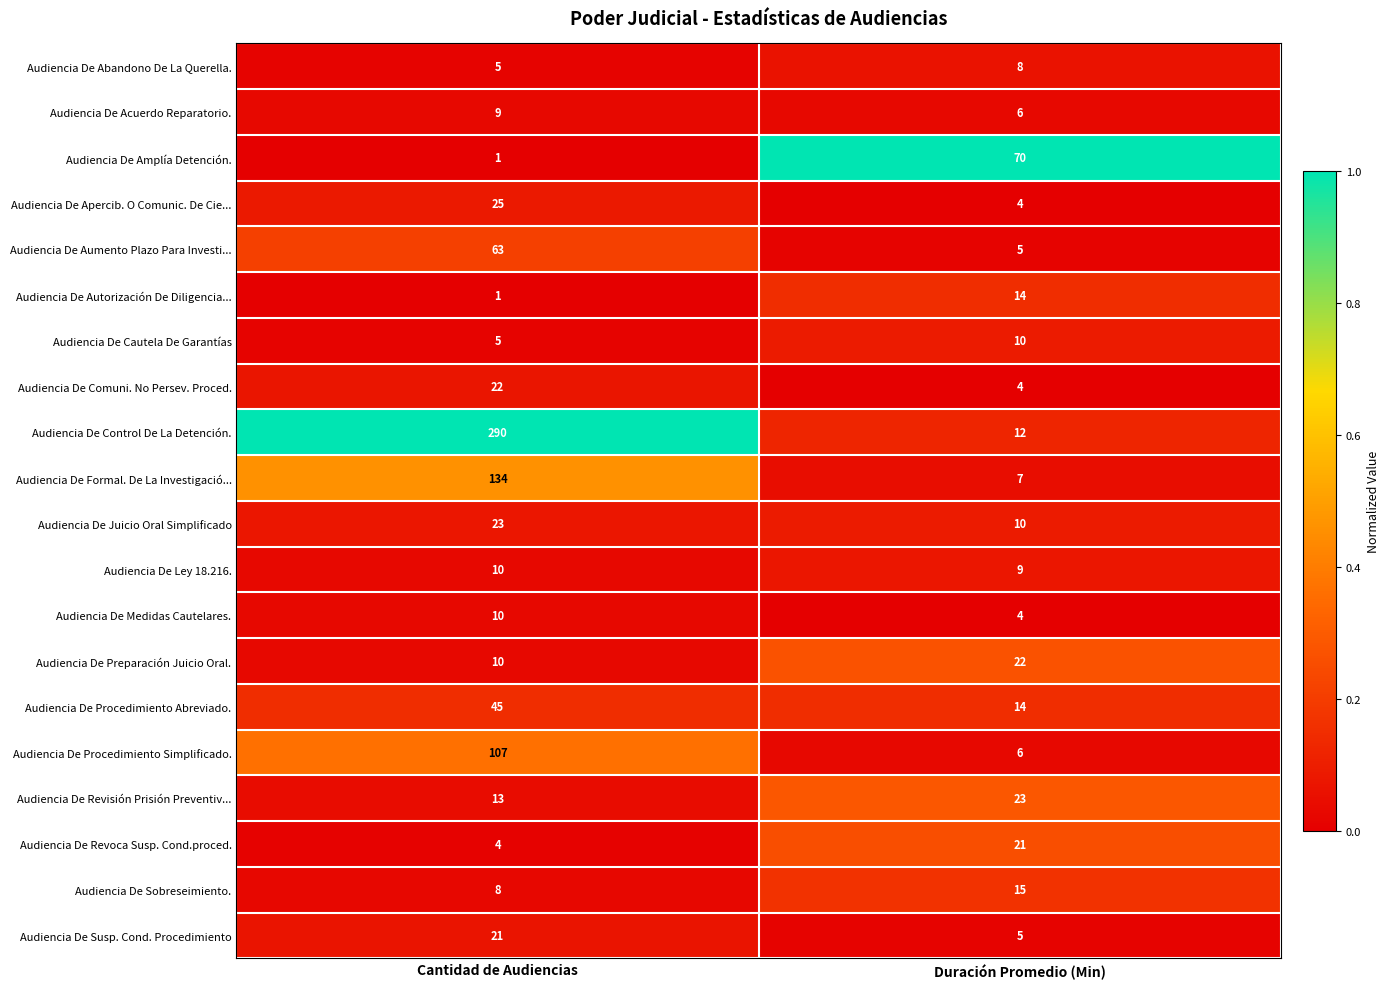

Count the number of data series in this chart.

20